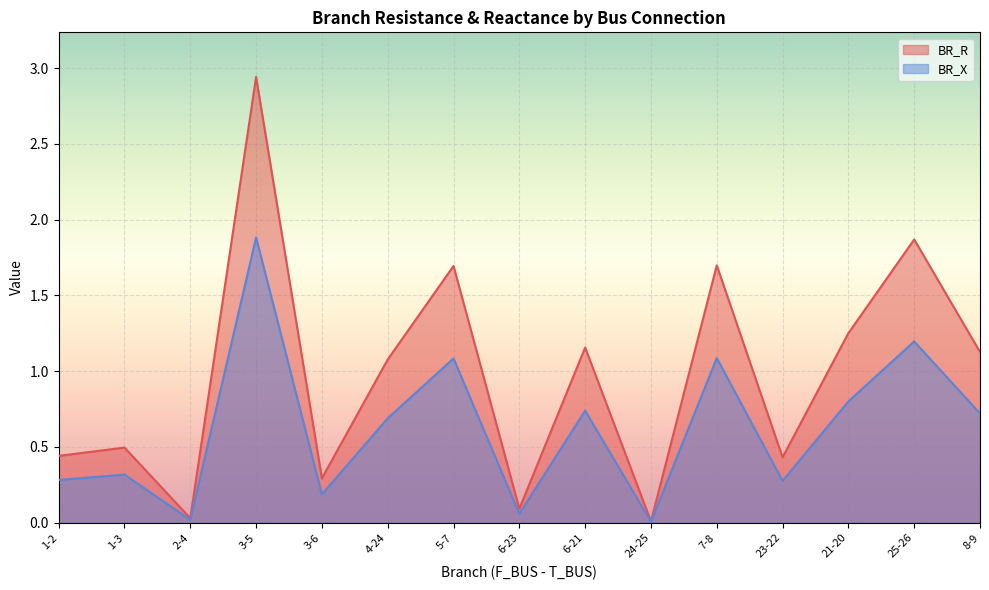

True or false: BR_X and BR_R cross at least once.

False